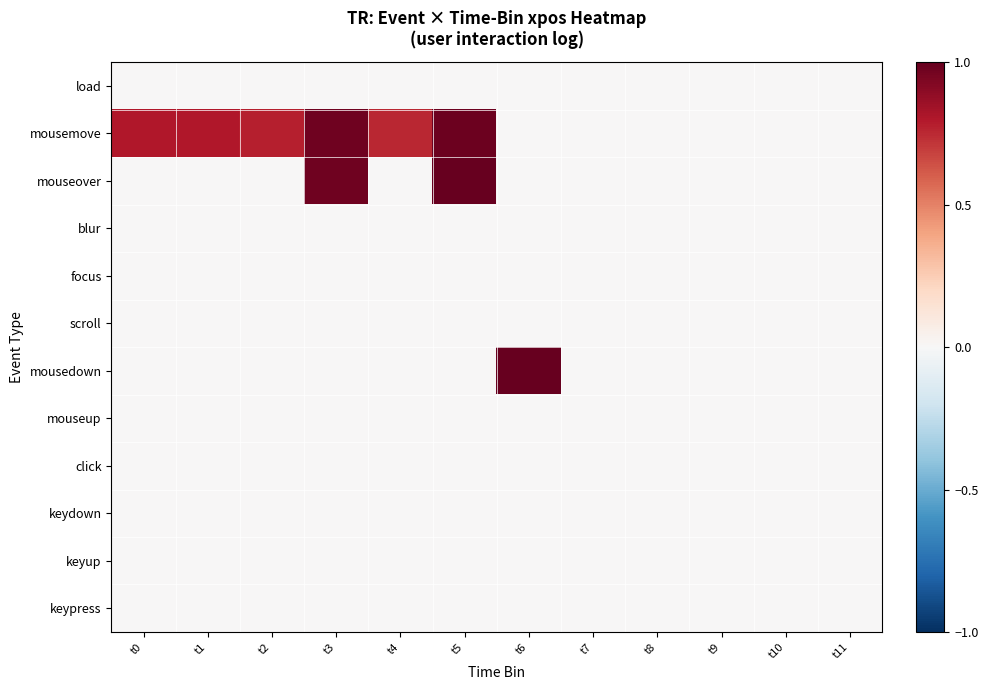

What is the total value across all series at t3?

1.9